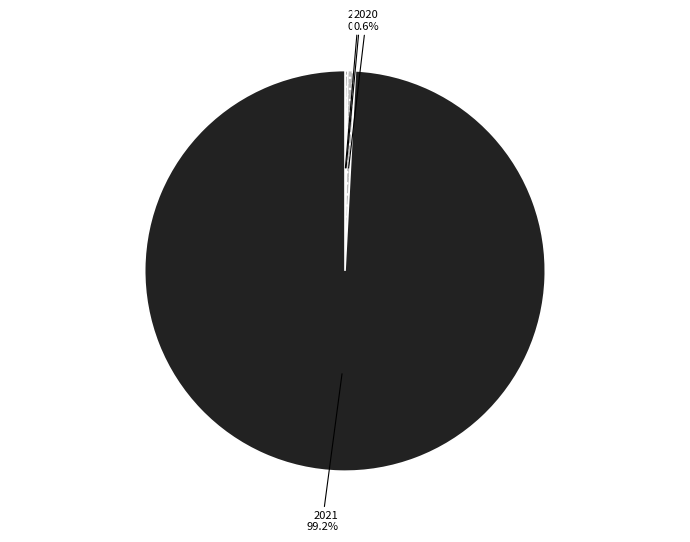

To the nearest percent, what is the average slice percentage?

25%